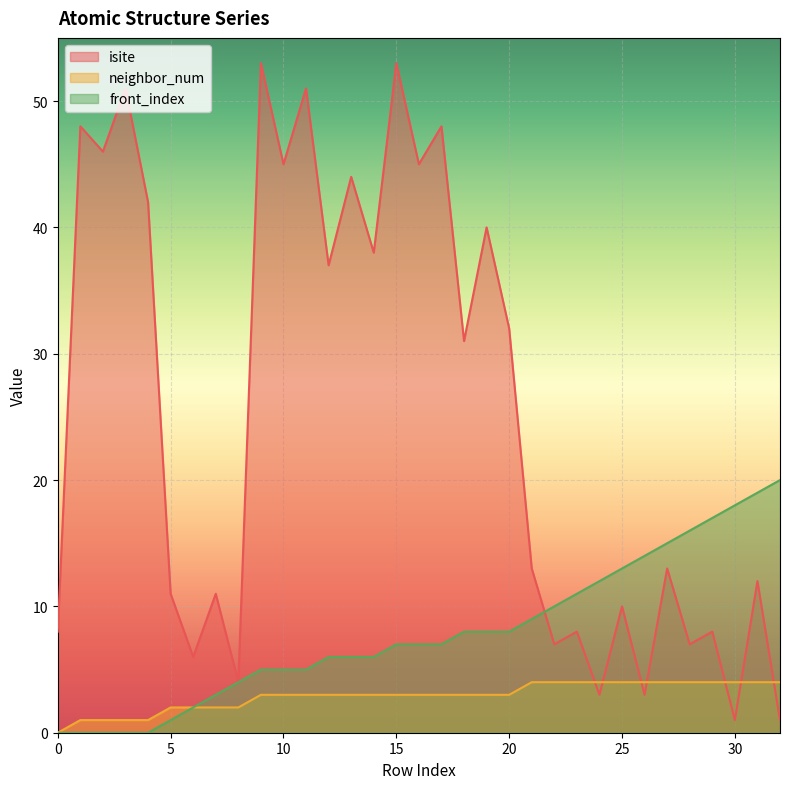

True or false: neighbor_num and front_index intersect in this chart.

False